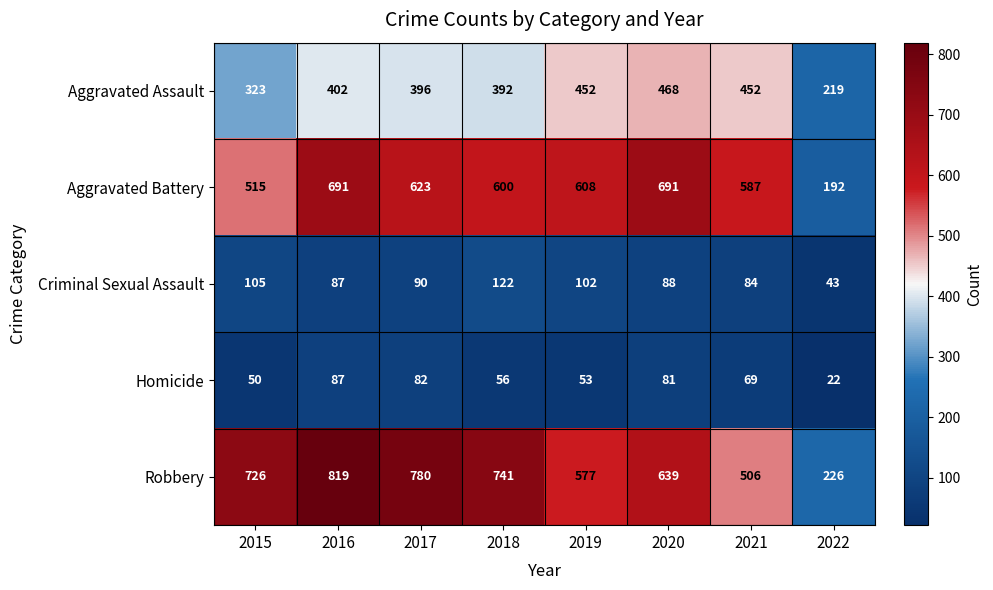

Is the value of Criminal Sexual Assault at 2017 greater than the value of Aggravated Battery at 2015?

No